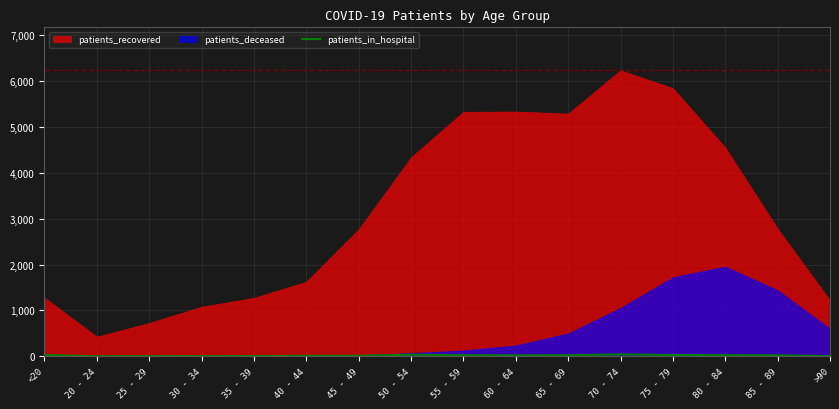

Between <20 and 75 - 79, which is larger?

<20